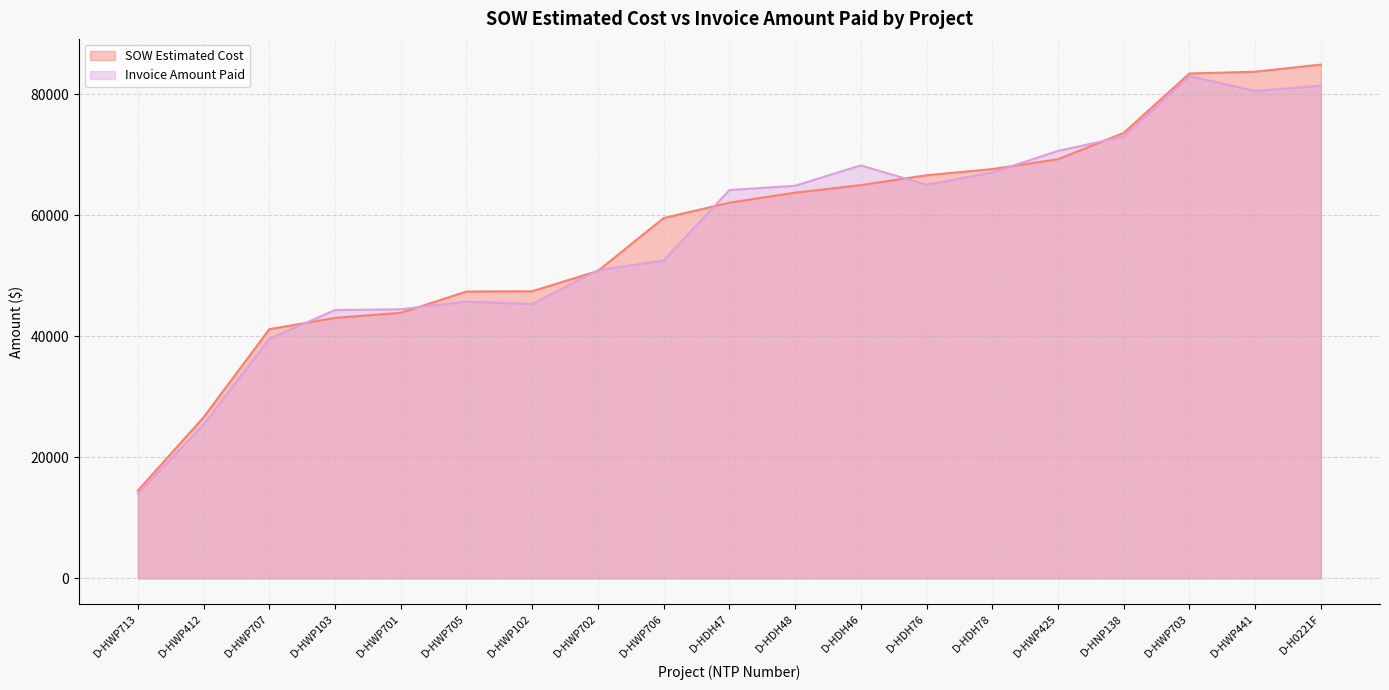

Between D-HDH78 and D-H0221F, which series saw the biggest shift?

SOW Estimated Cost